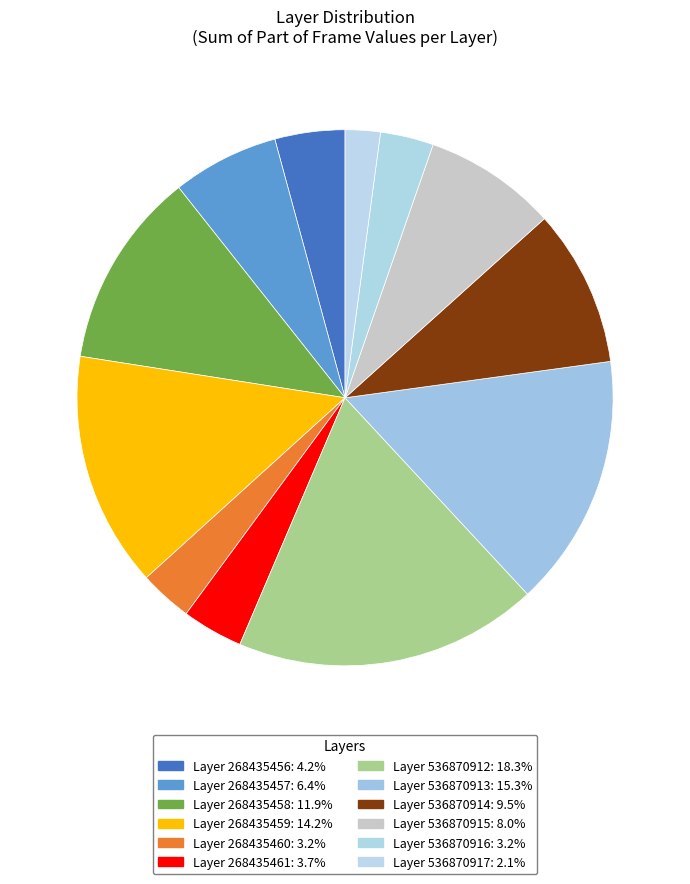

Count the number of slices in the pie.

12